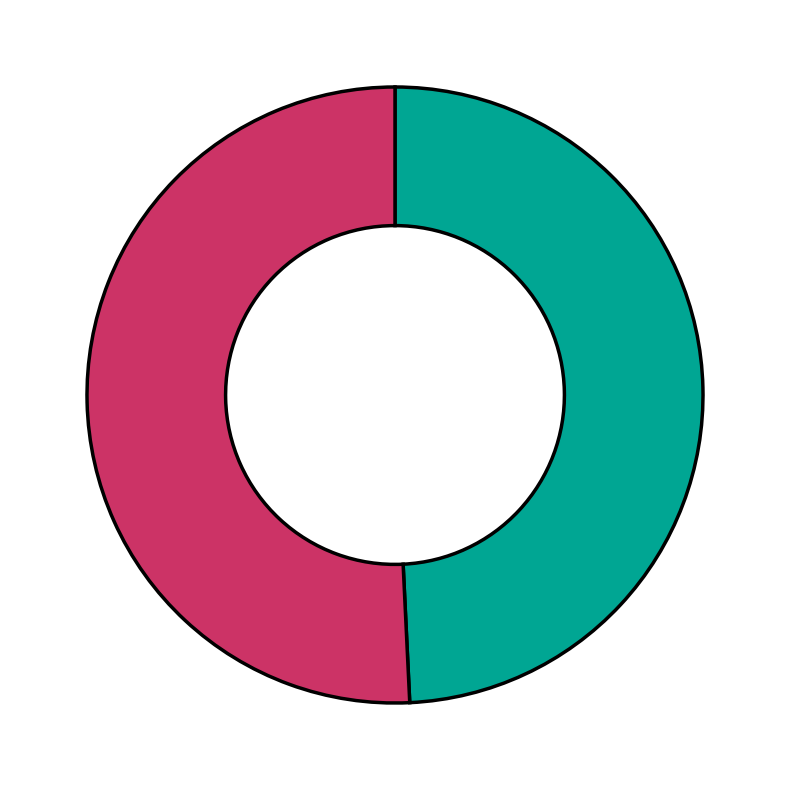

Is there a majority slice in this chart?

Yes